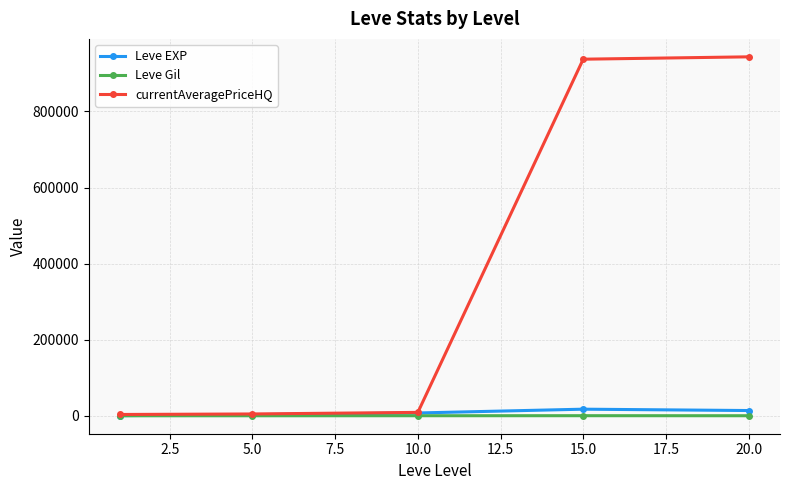

Which series has the largest total across all categories?

currentAveragePriceHQ